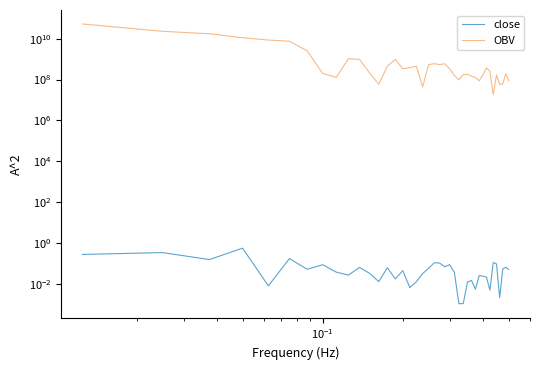

How many distinct data groups are displayed?

2